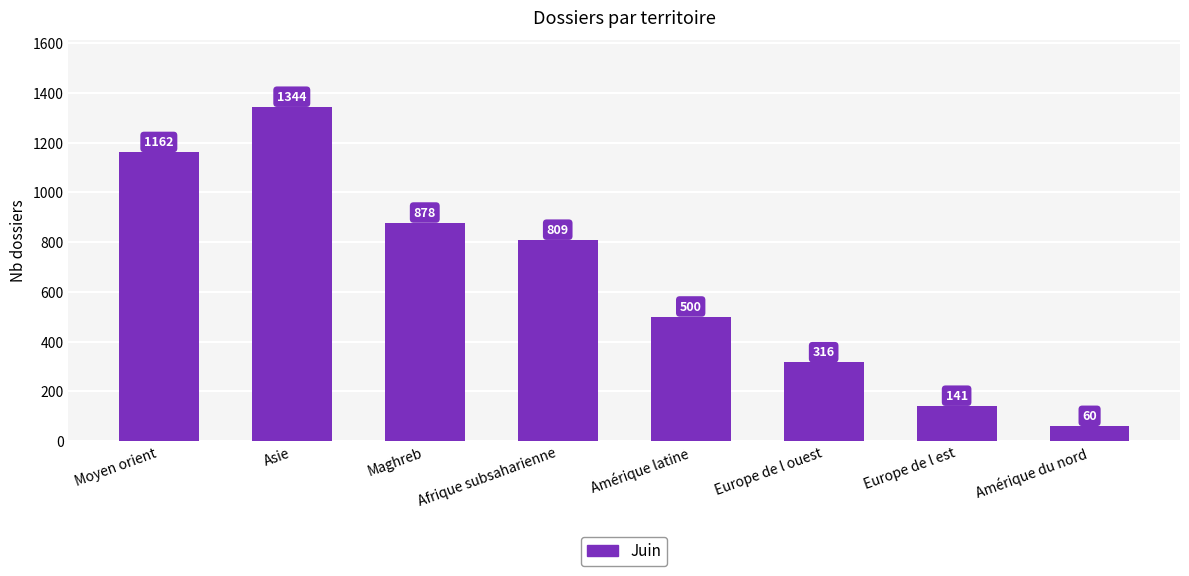

True or false: the data shows 410 at Afrique subsaharienne.

False